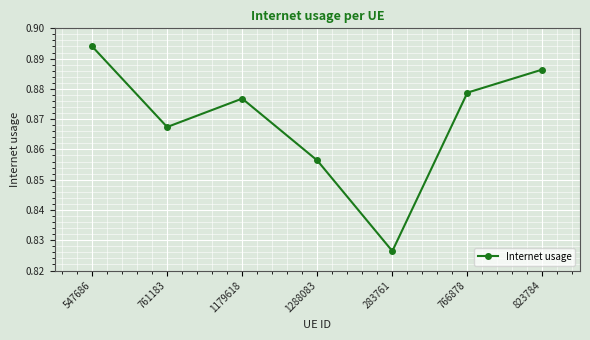

Where is the data nearest to the value 0?

283761